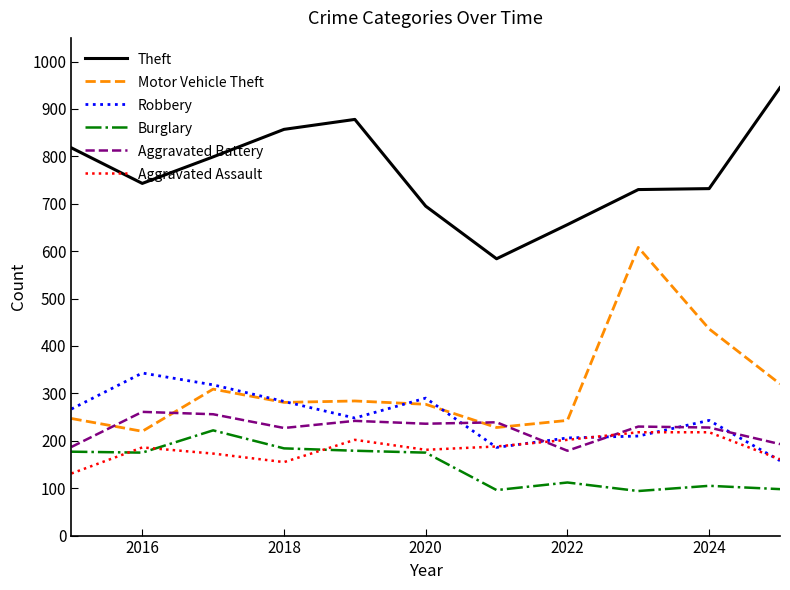

True or false: Motor Vehicle Theft and Aggravated Assault cross at least once.

False